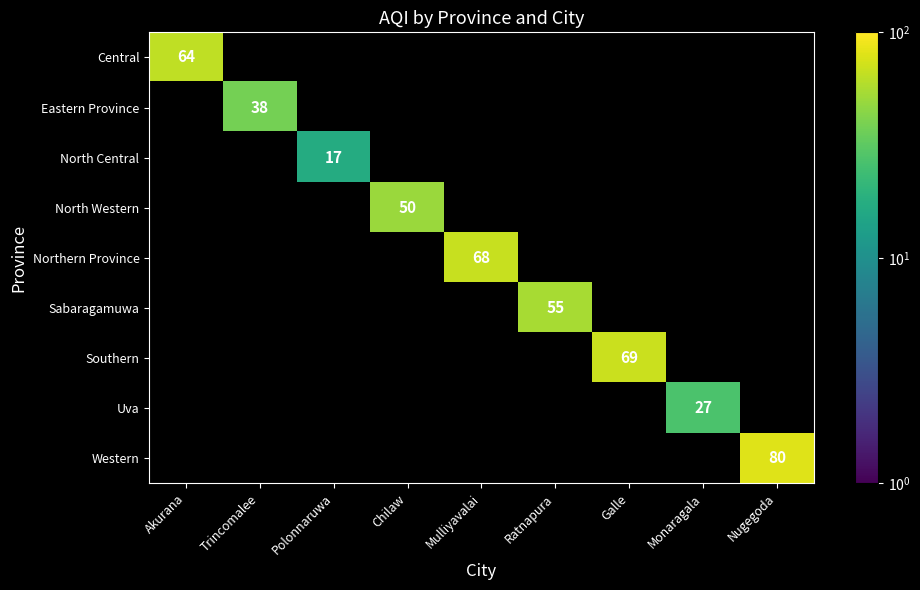

True or false: Western has a value of 80 at Nugegoda.

True